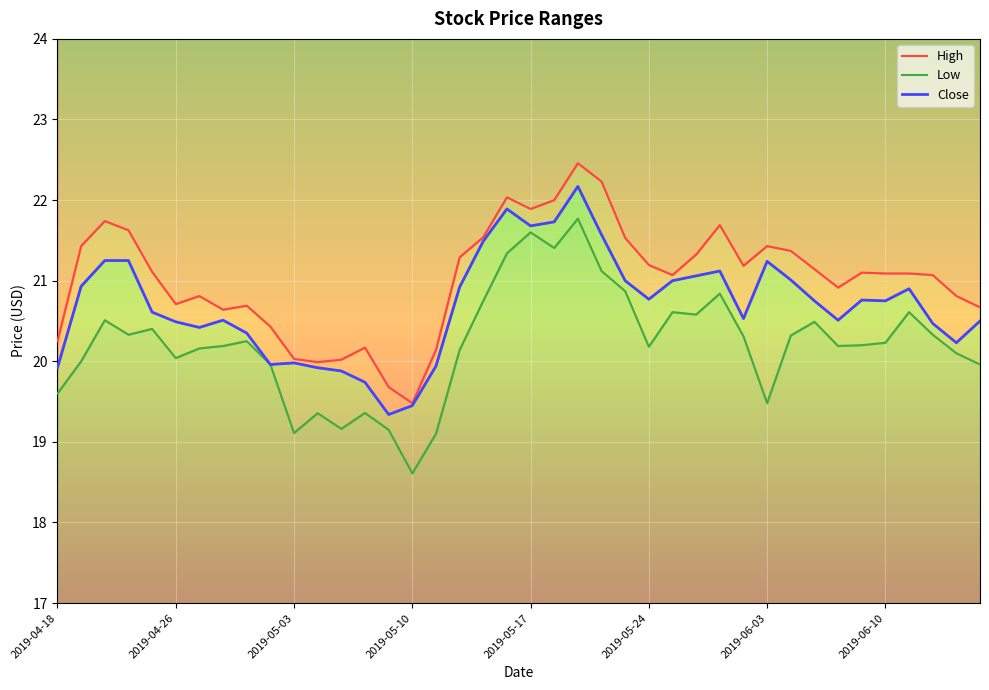

The value of High at 2019-05-03 is 20.0. True or false?

True